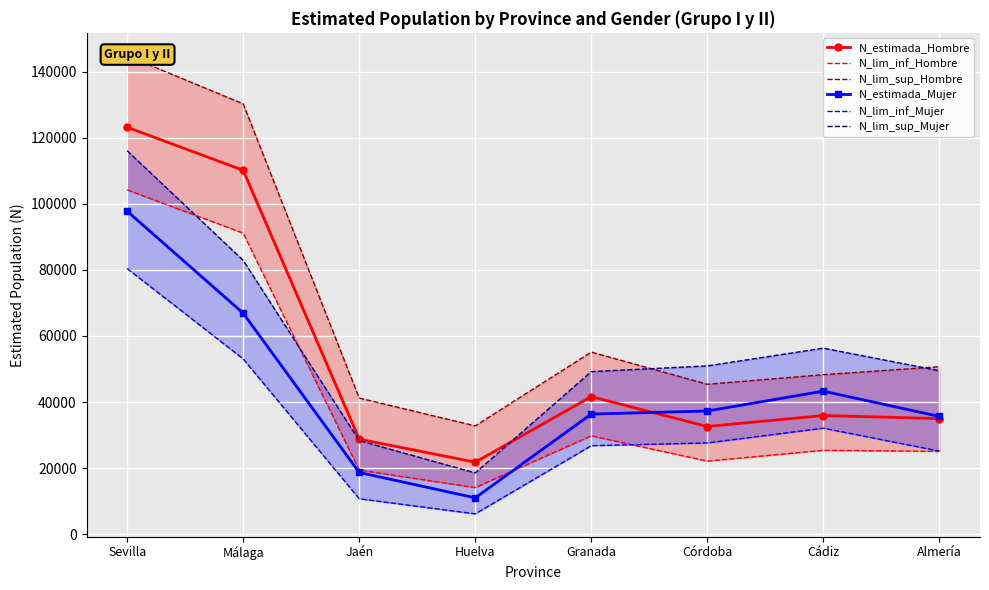

What is the average value of the N_estimada_Hombre series?

53636